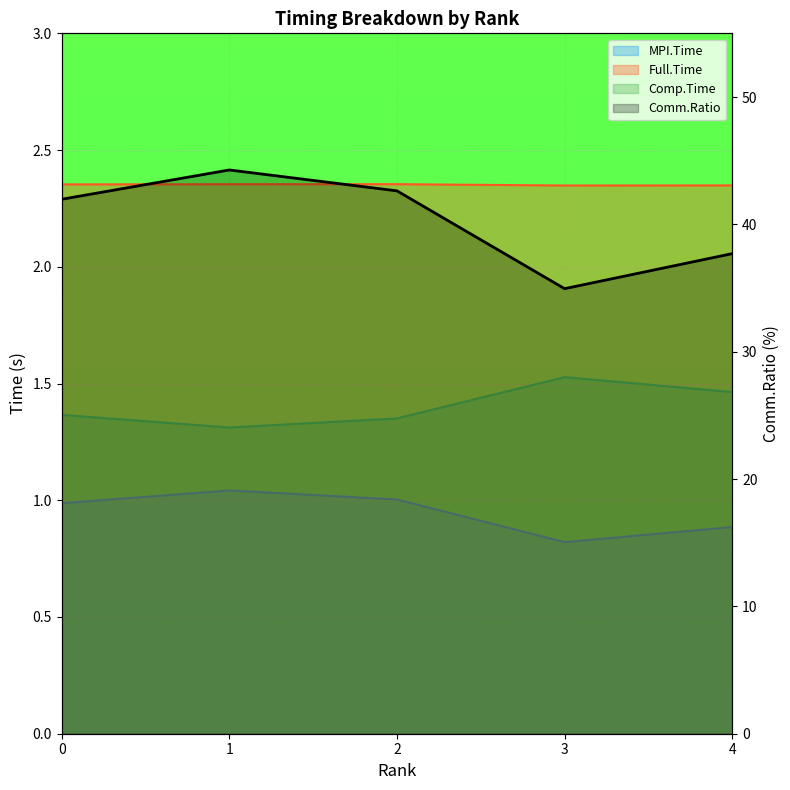

Reading left to right, what are all the values shown in this chart?

MPI.Time: 0=1.0	1=1.0	2=1.0	3=0.8	4=0.9
Full.Time: 0=2.4	1=2.4	2=2.4	3=2.3	4=2.3
Comp.Time: 0=1.4	1=1.3	2=1.4	3=1.5	4=1.5
Comm.Ratio: 0=42.0	1=44.3	2=42.6	3=35.0	4=37.7